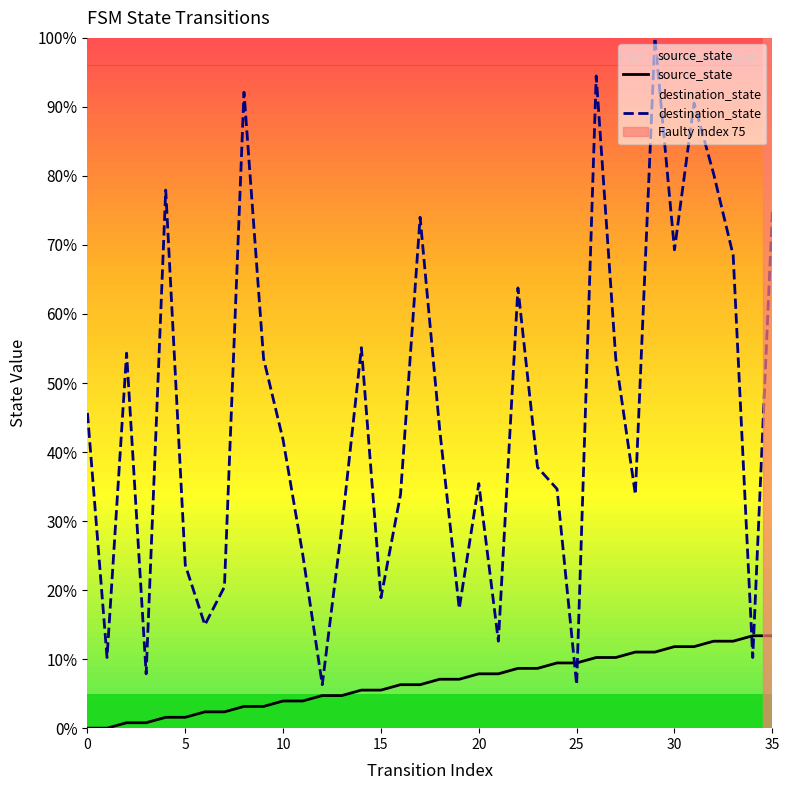

What is the sum of all destination_state values?

1611.8